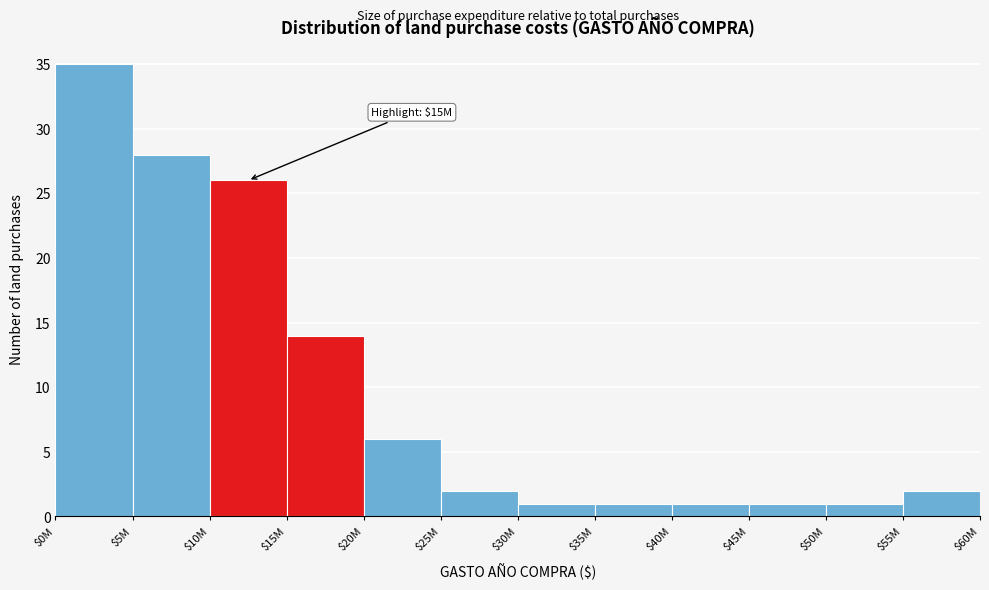

Reading left to right, what are all the values shown in this chart?

35	28	26	14	6	2	1	1	1	1	1	2